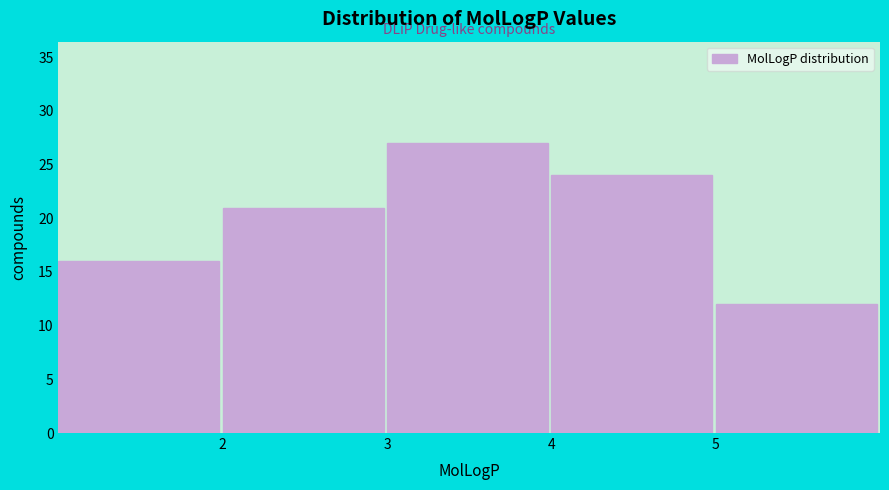

How tall is the bar that spans 3 to 4 on the x-axis? The values are not printed on the chart, so give them approximately, as read against the axis.

27